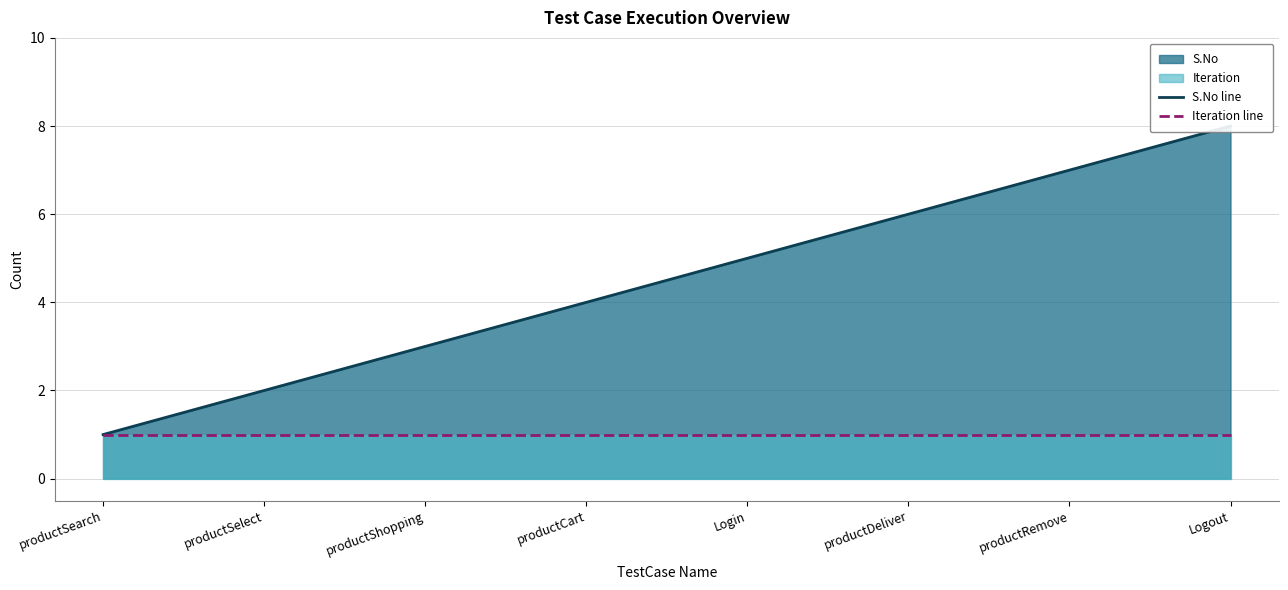

How many values in the S.No line series exceed 5?

3